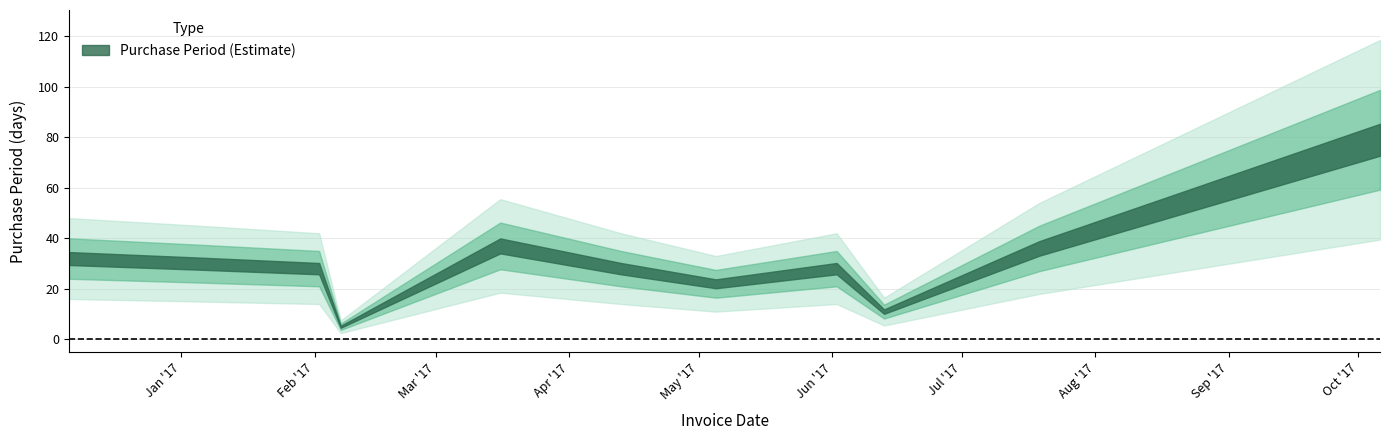

What is the greatest value displayed?

79